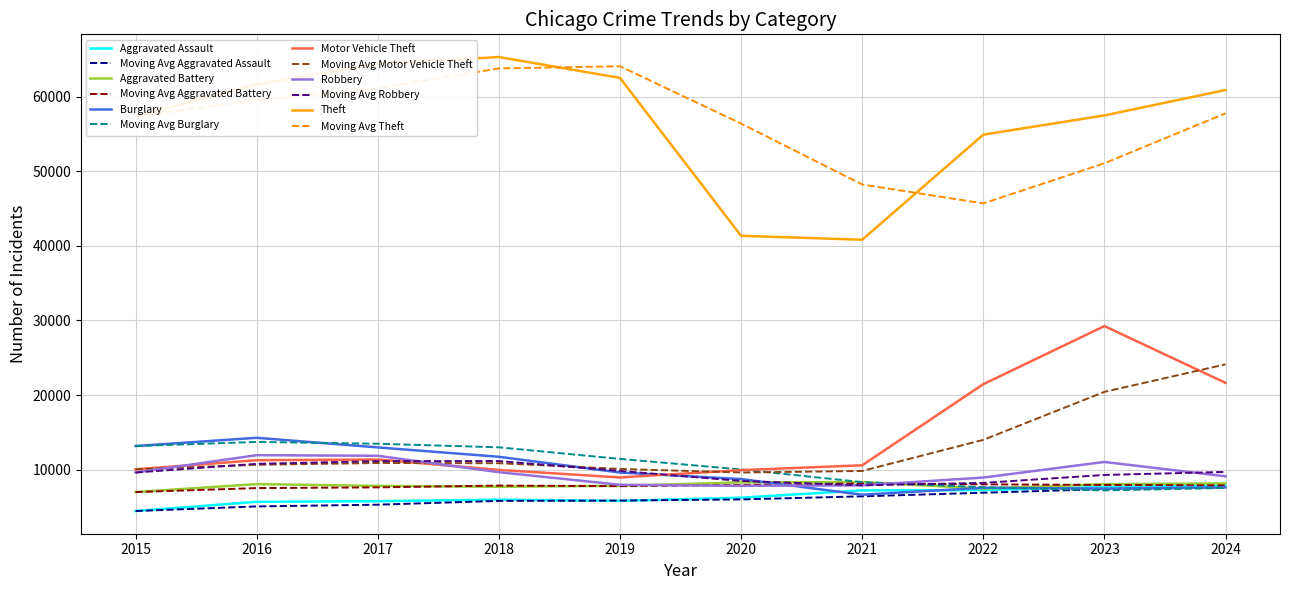

True or false: Theft and Burglary cross at least once.

False